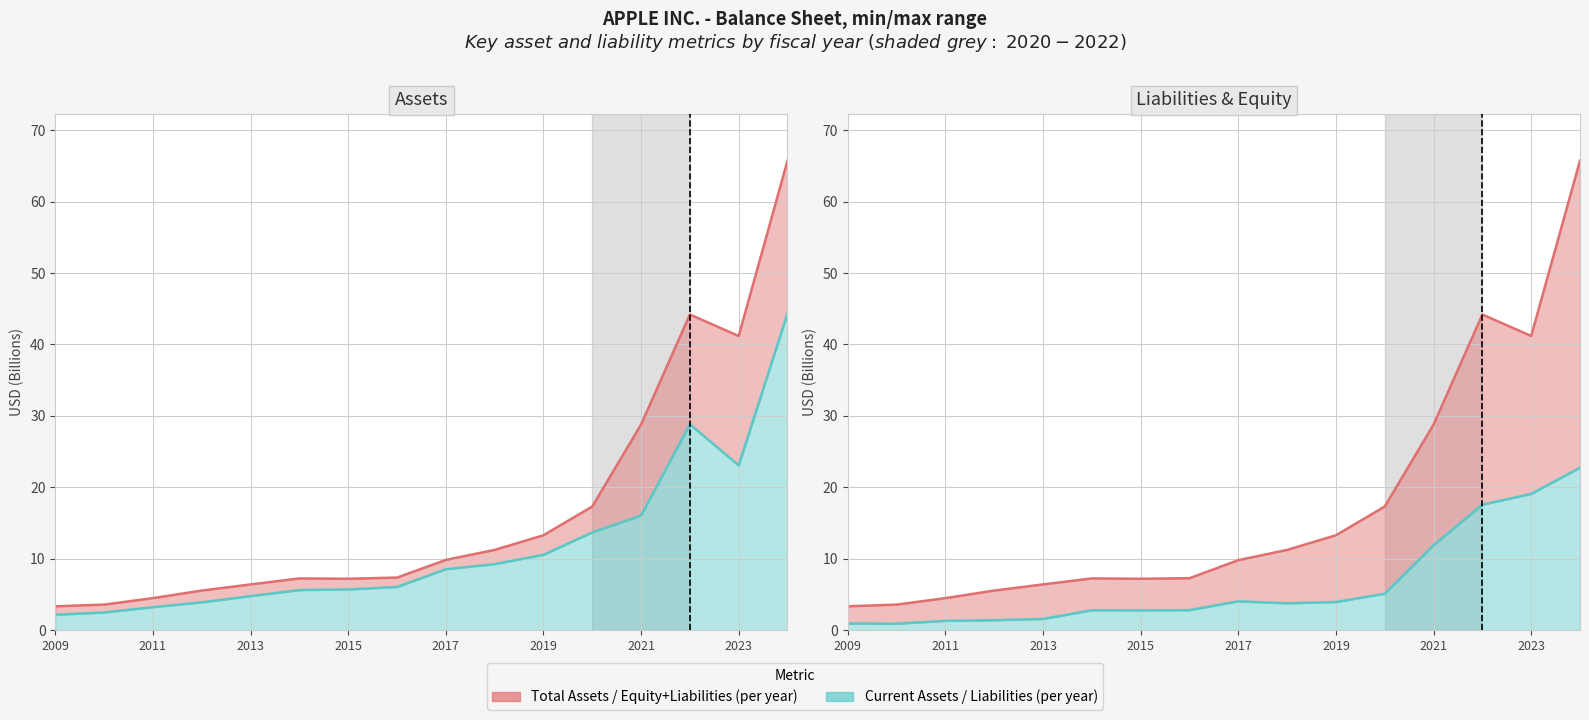

What is the spread (max minus min) of values at 13?

26.6